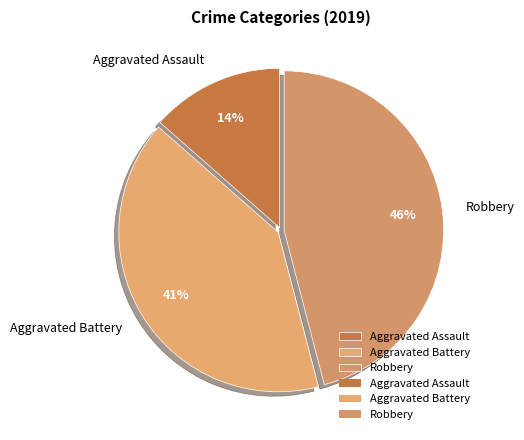

Which category has the smallest portion of the pie?

Aggravated Assault